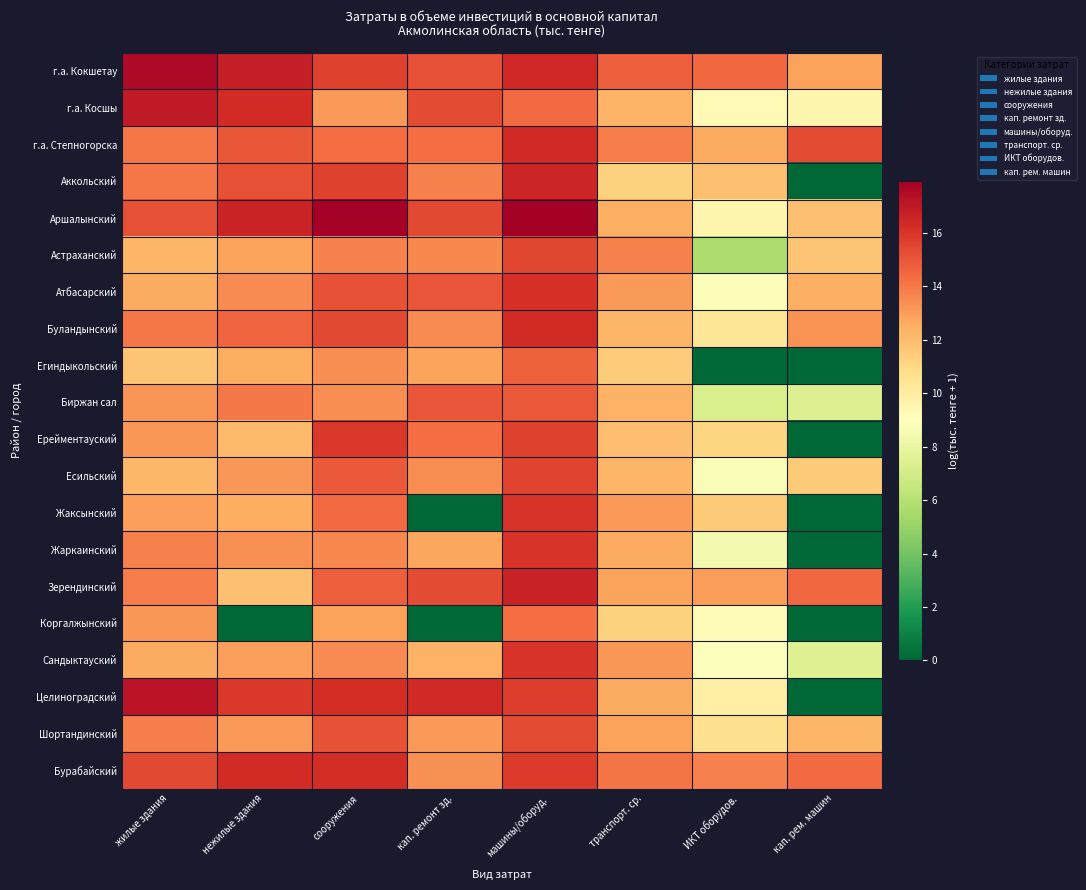

How many distinct data groups are displayed?

20